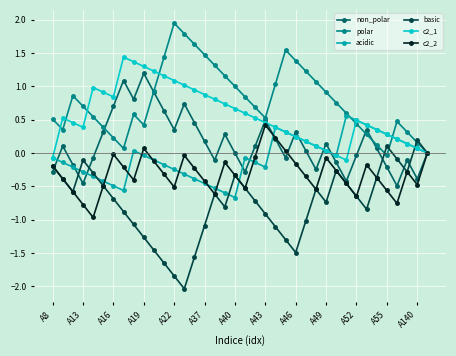

What is the minimum value shown in the chart?

-2.0